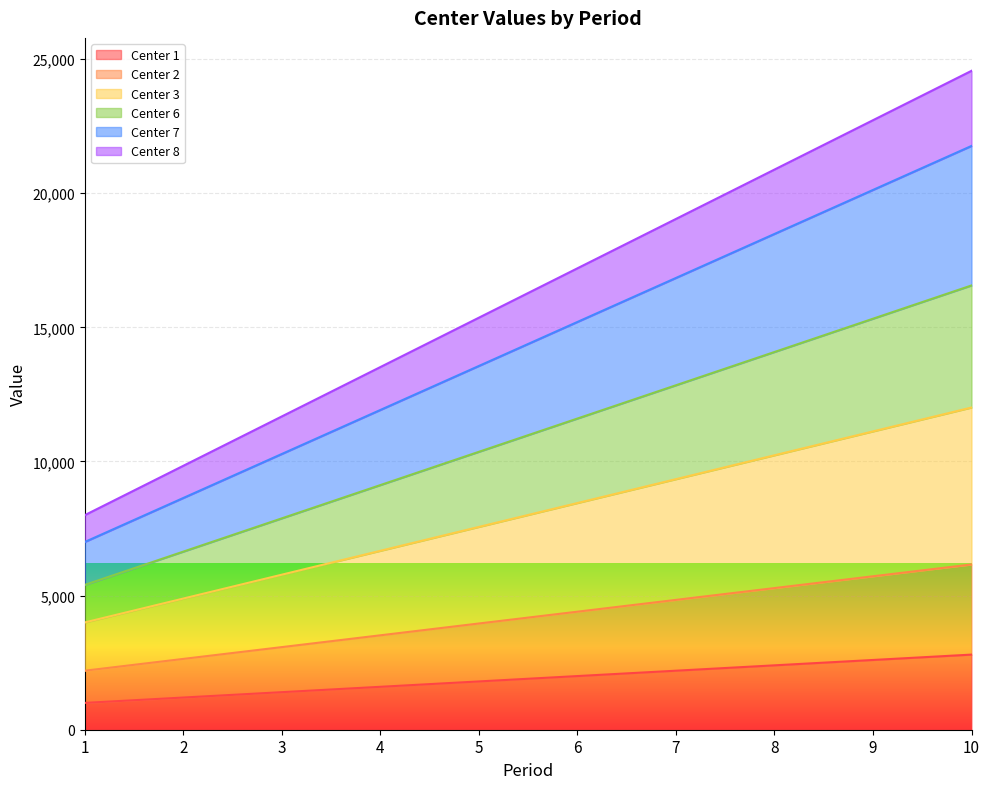

What is the sum of the Center 8 values at 8 and 10?

45440